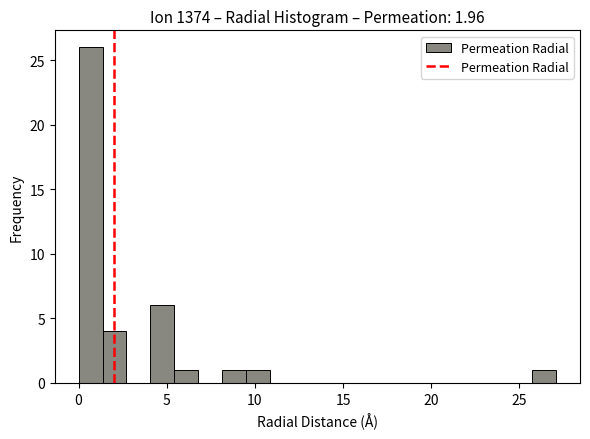

Read against the x-axis, roughly where is the centre of the tallest bar?

0.5